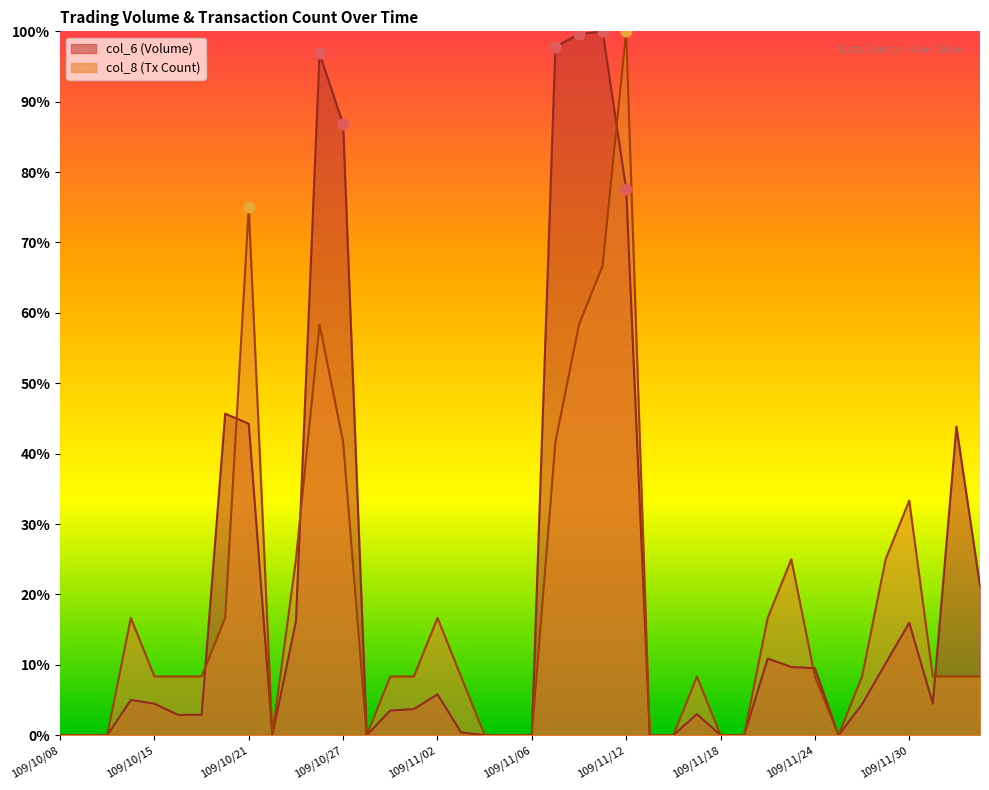

What are all the series names shown in the legend?

col_6 (Volume), col_8 (Tx Count)